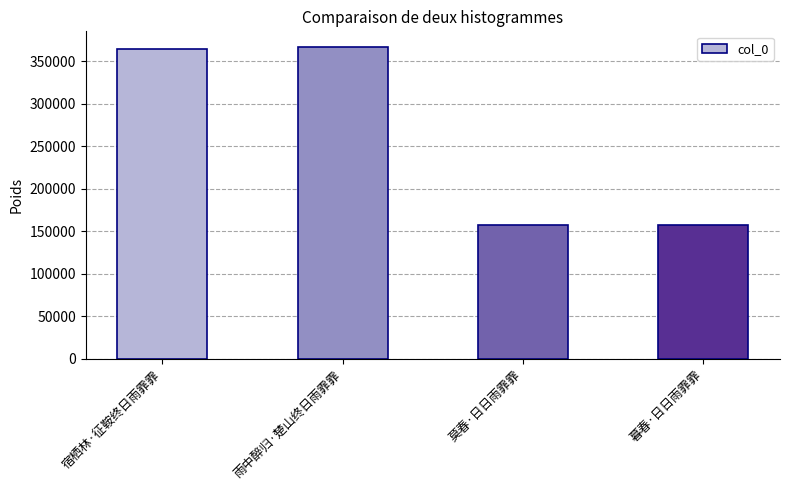

The chart shows a value of 157078 at 暮春·日日雨霏霏. True or false?

True